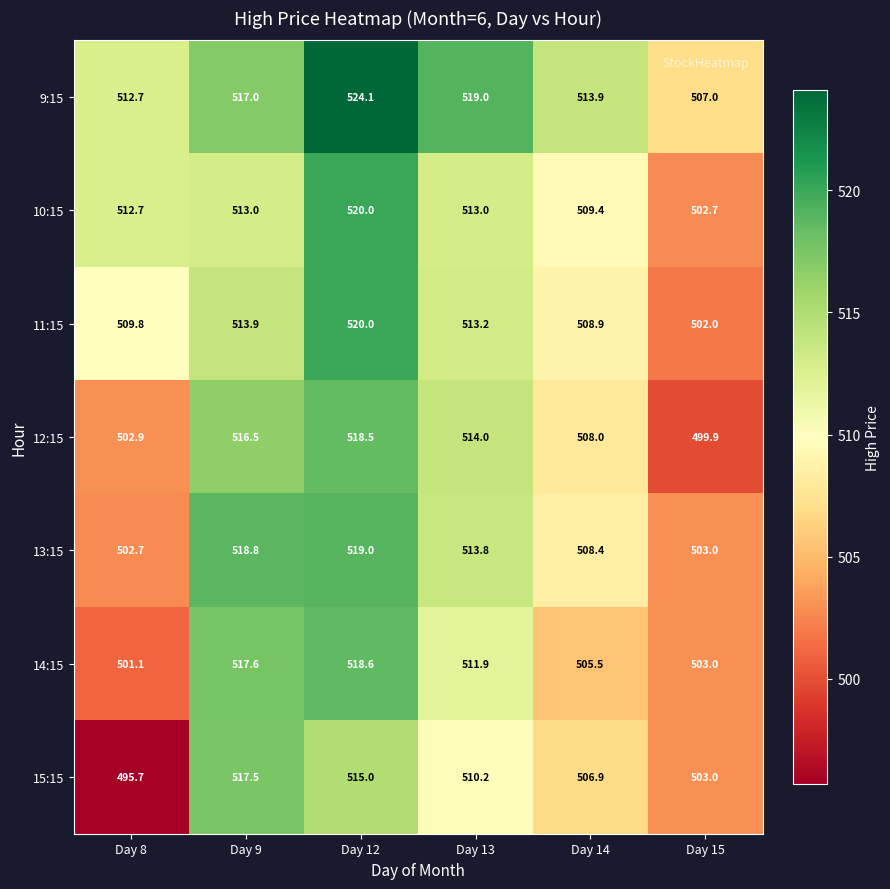

Is it true that 12:15 equals 314.2 at Day 13?

False